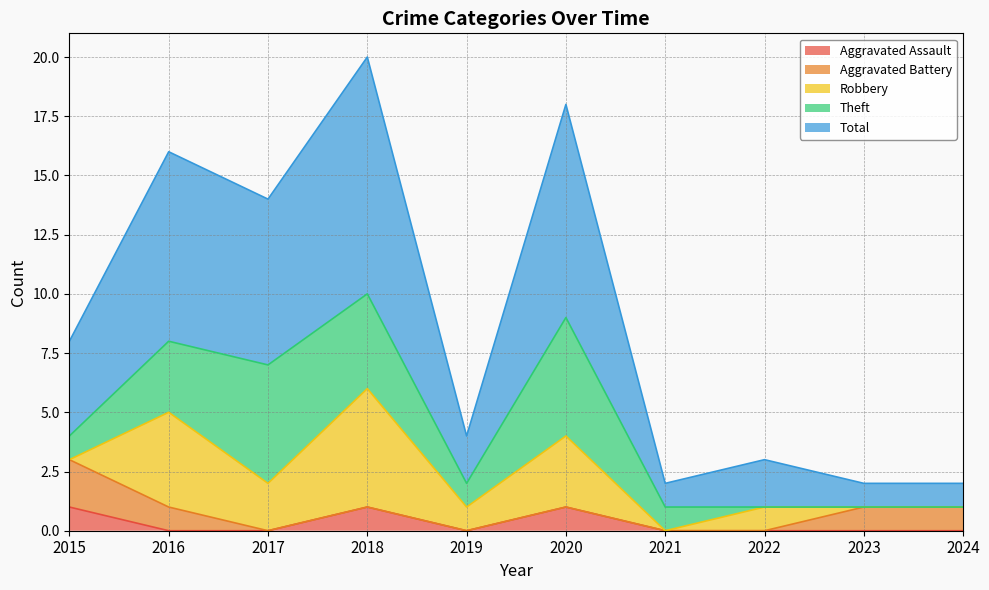

Which category has the highest value across all series?

2018